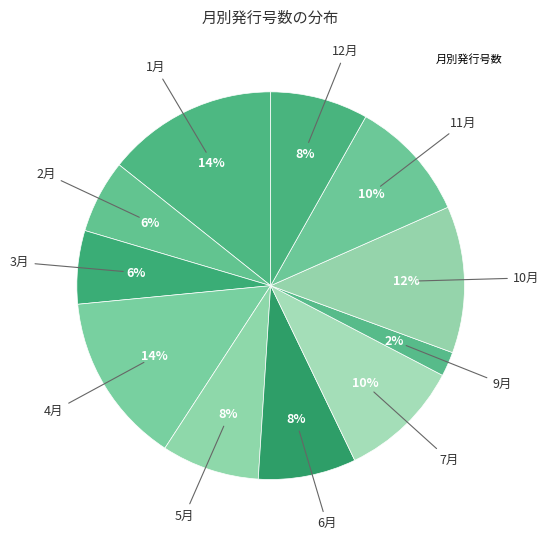

Count the number of slices in the pie.

11